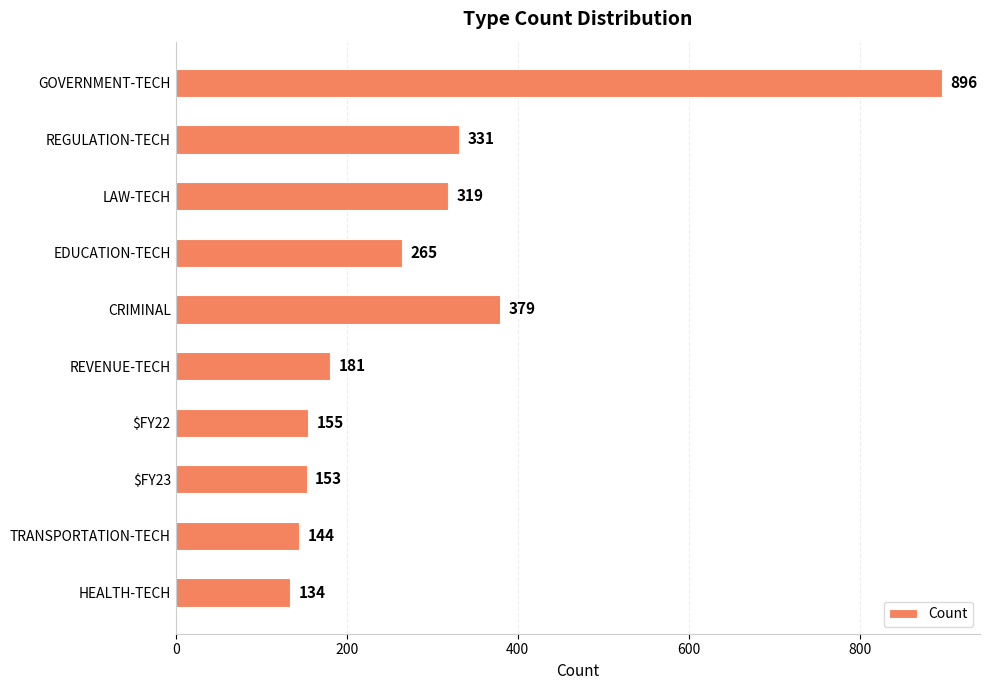

At which category does the chart reach its minimum across all series?

HEALTH-TECH